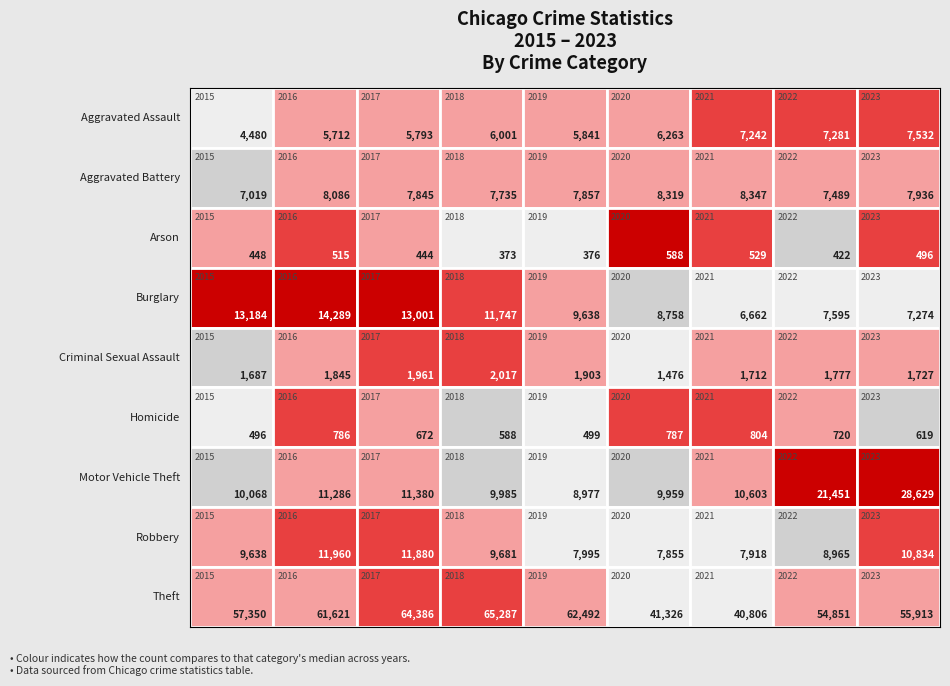

What is the highest value of the Aggravated Battery series?

8347